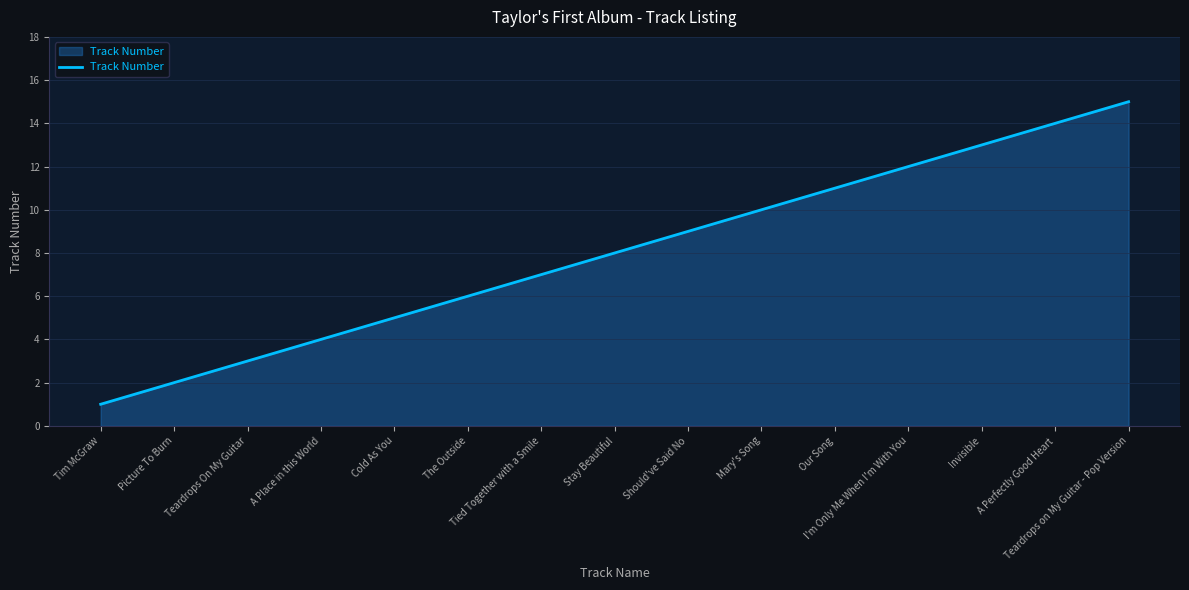

What is the greatest value displayed?

15